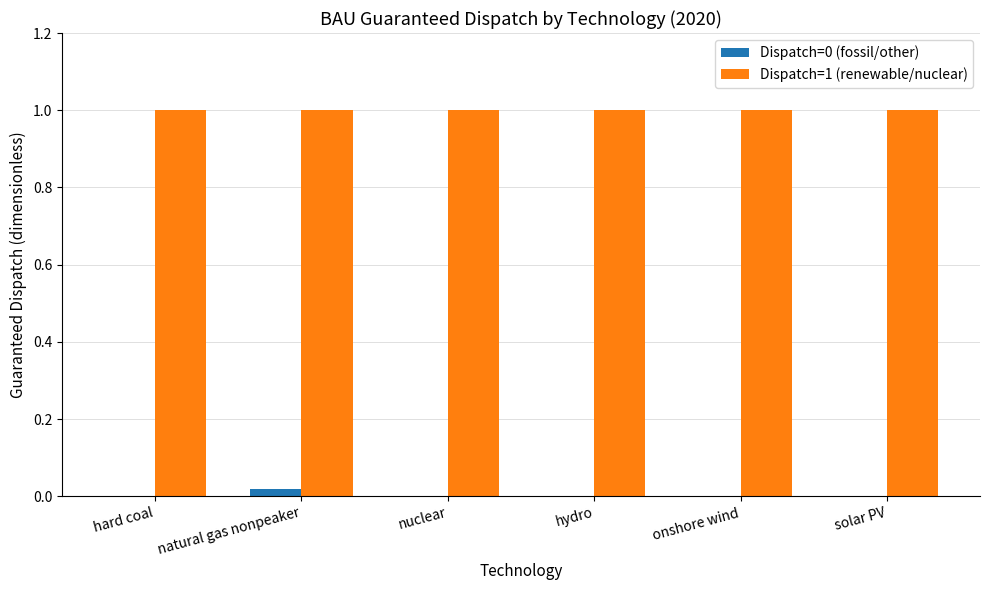

True or false: Dispatch=1 (renewable/nuclear) has a value of 1.0 at nuclear.

True